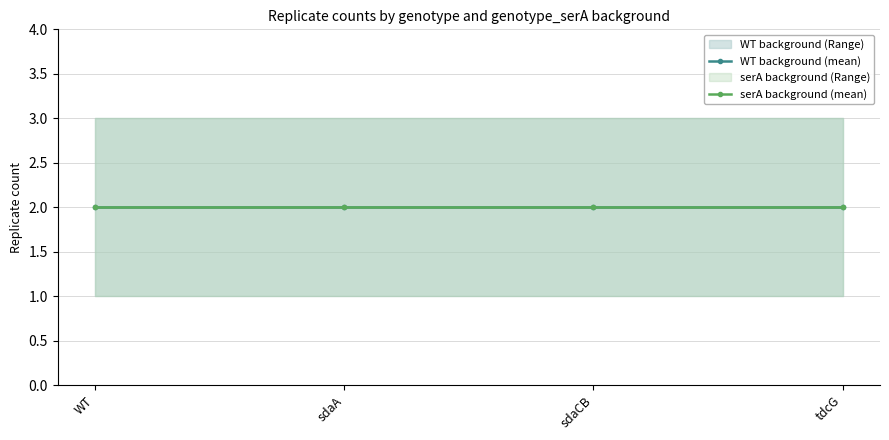

True or false: serA_max and serA_min intersect in this chart.

False